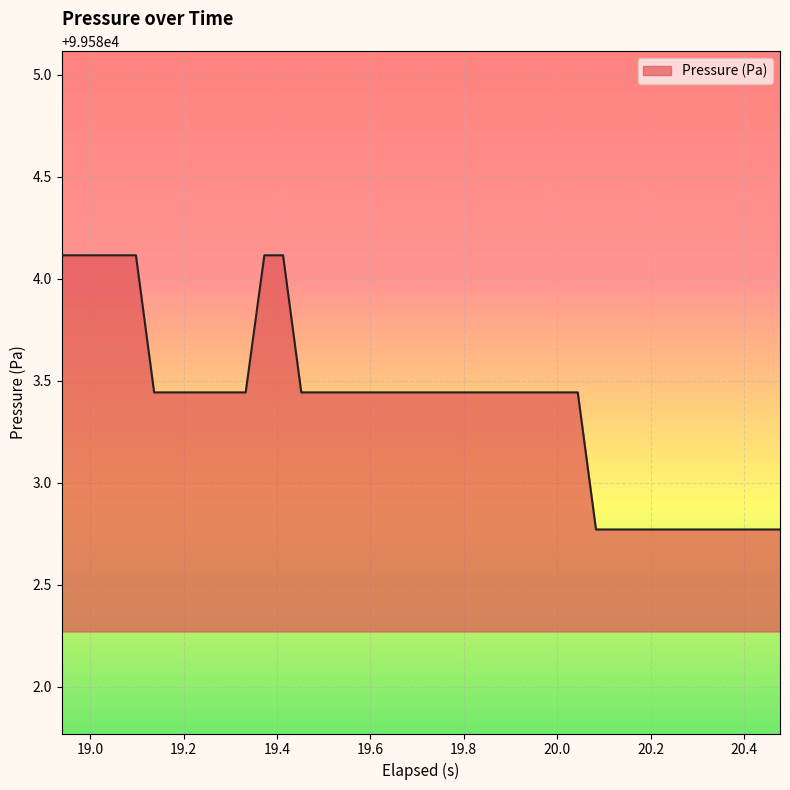

What is the maximum value shown in the chart?

99584.1